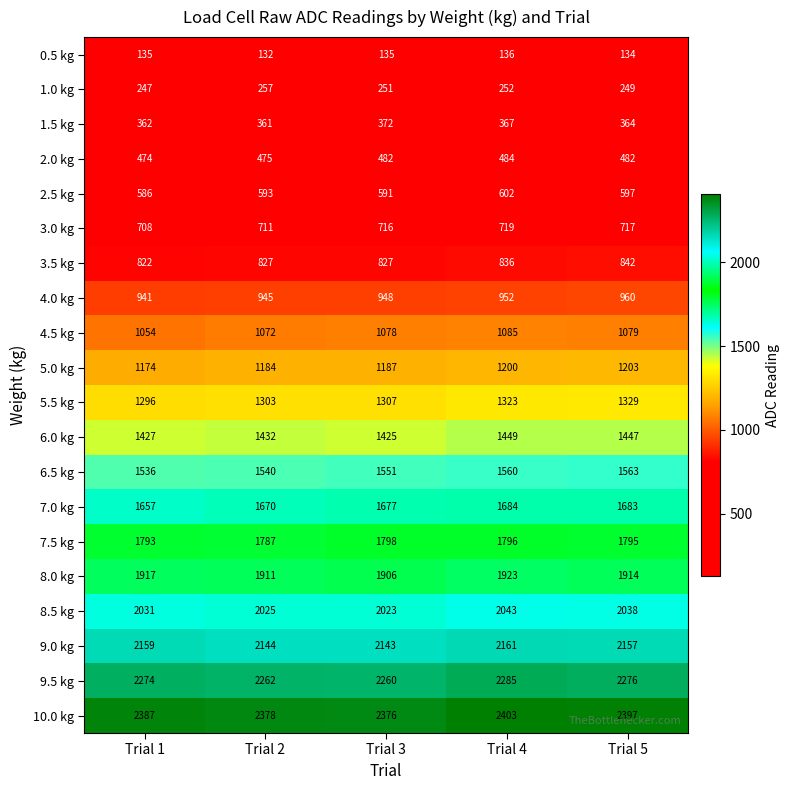

The 4.0 kg series shows 1651 at Trial 2. True or false?

False